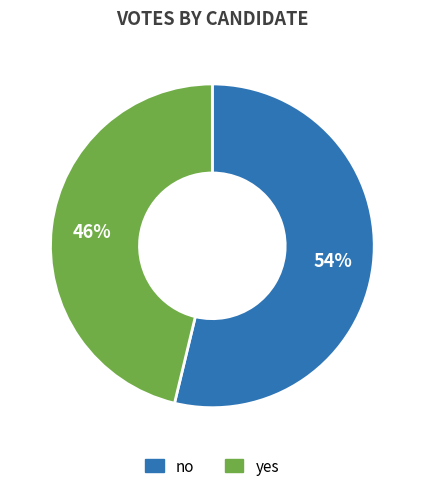

Do yes and no together represent more than half of the pie?

Yes